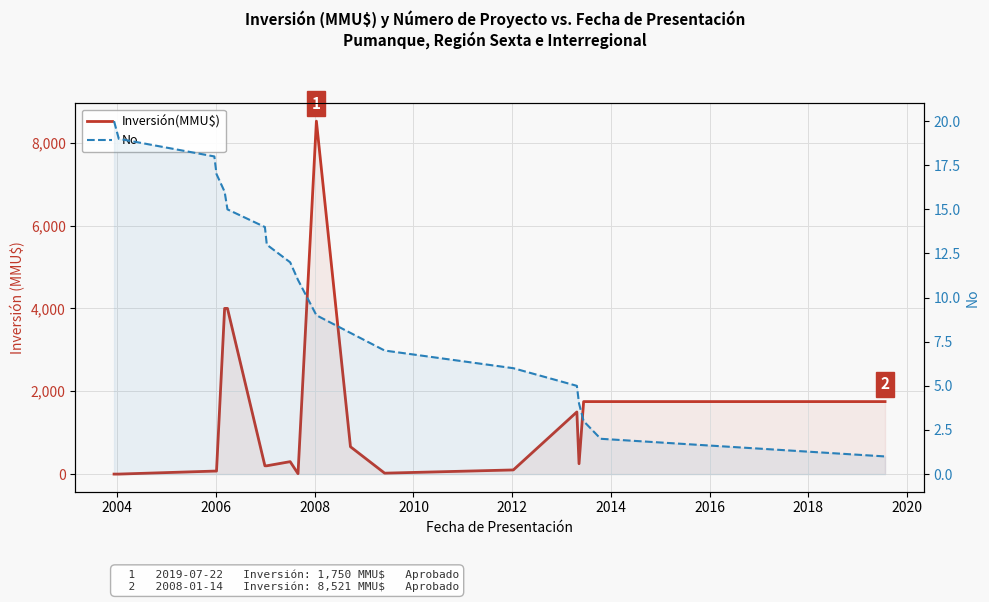

Reading left to right, transcribe all the data shown in this chart.

Inversión(MMU$): 0	0	72	72	4000	4000	200	200	300	10	8521	660	22	100	1500	250	1750	1750	1750
No: 20	19	18	17	16	15	14	13	12	11	9	8	7	6	5	4	3	2	1